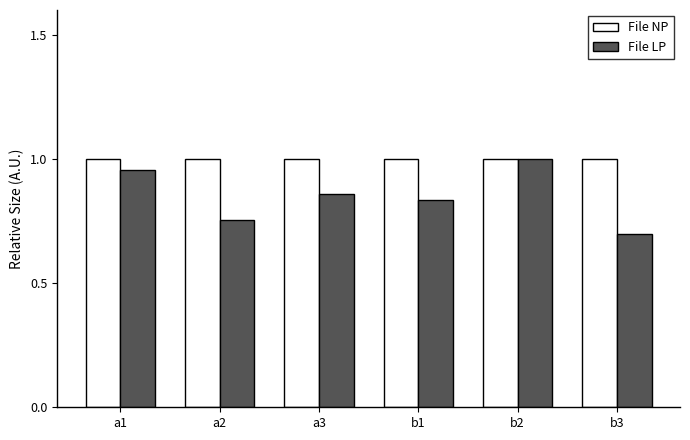

Which category has the lowest value in the File LP series?

b3